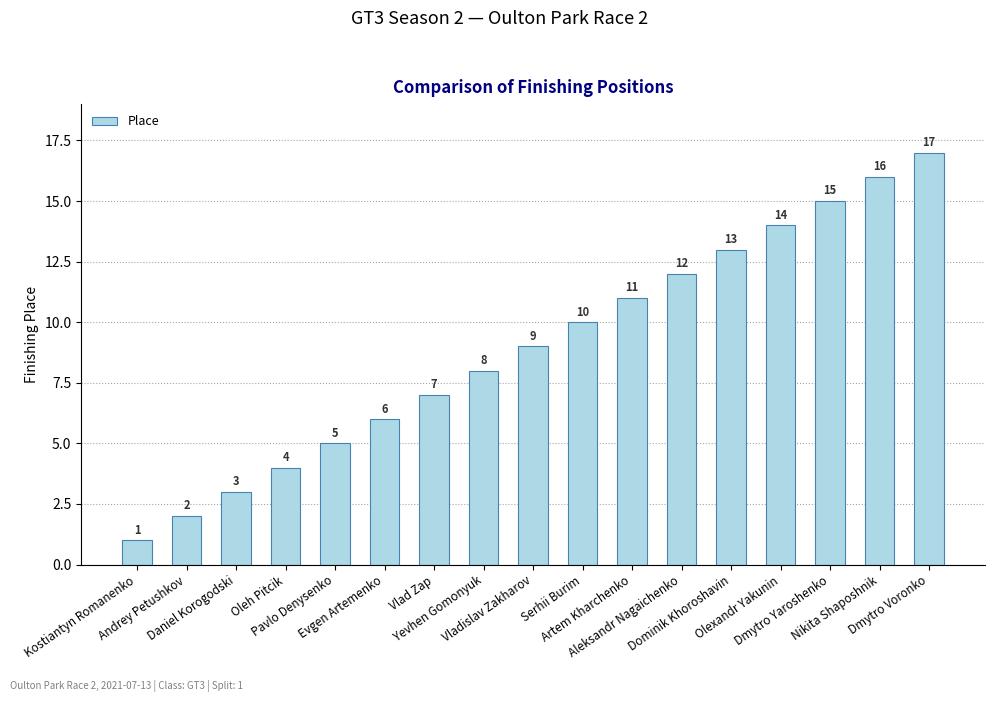

What position from the right is Yevhen Gomonyuk?

10